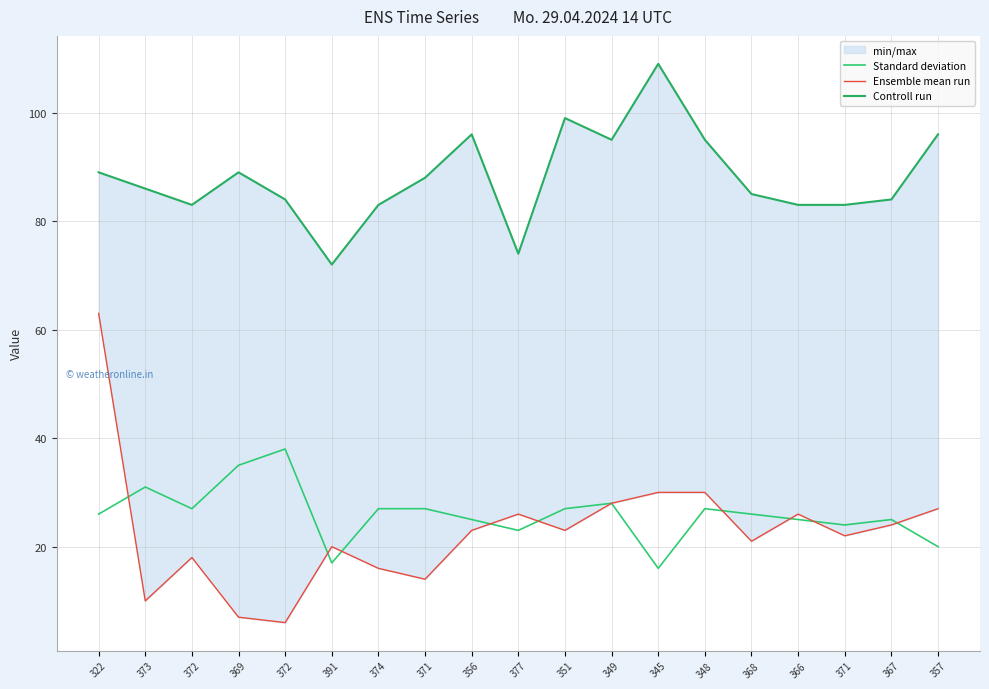

Which series has the largest range (max minus min)?

Ensemble mean run